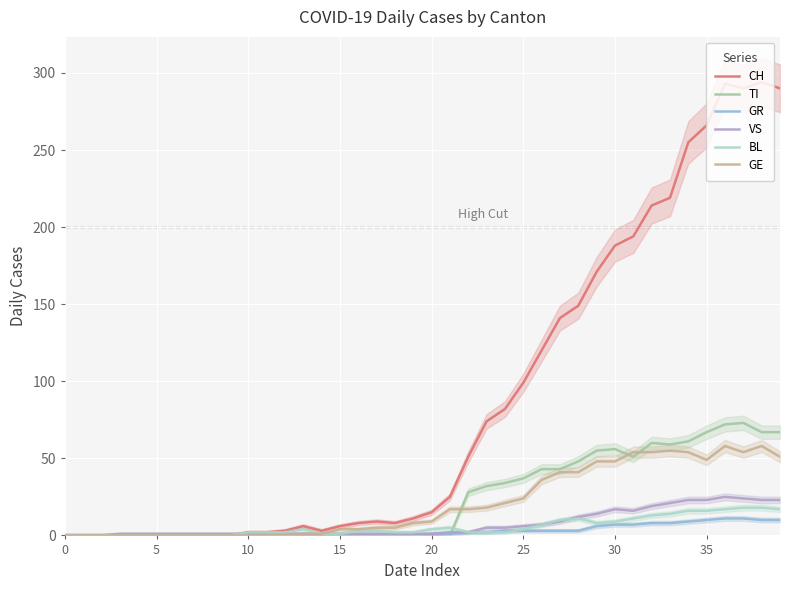

What is the total value across all series at 13?

12